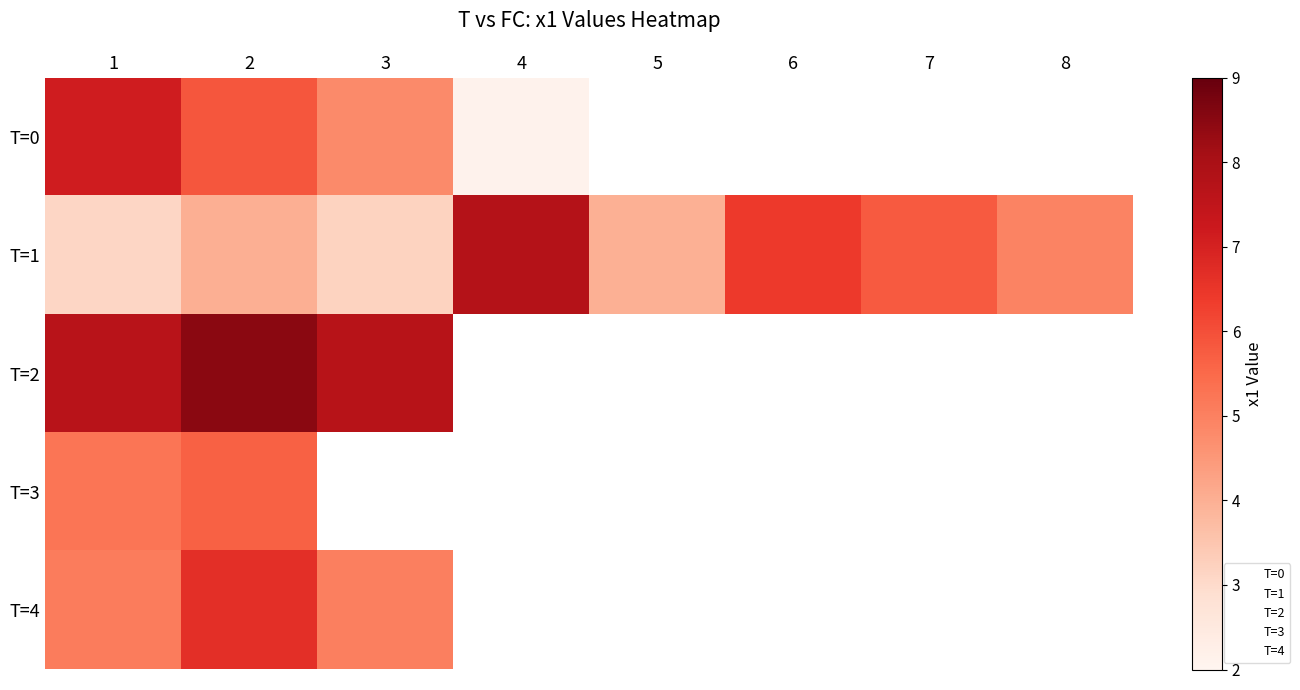

What is the difference between the highest and lowest values at 2?

4.5